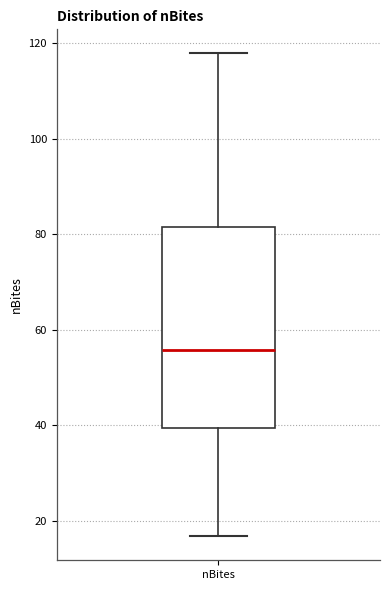

Where is the upper edge of the box for nBites on the y-axis? The values are not printed on the chart, so give them approximately, as read against the axis.

82